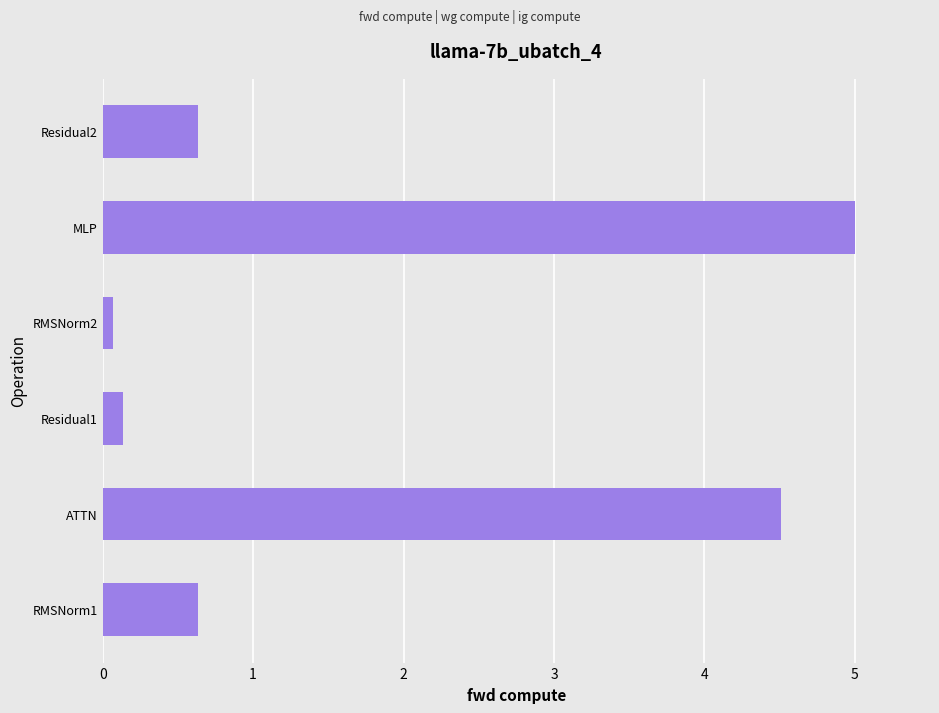

The value at MLP is 7.4. True or false?

False